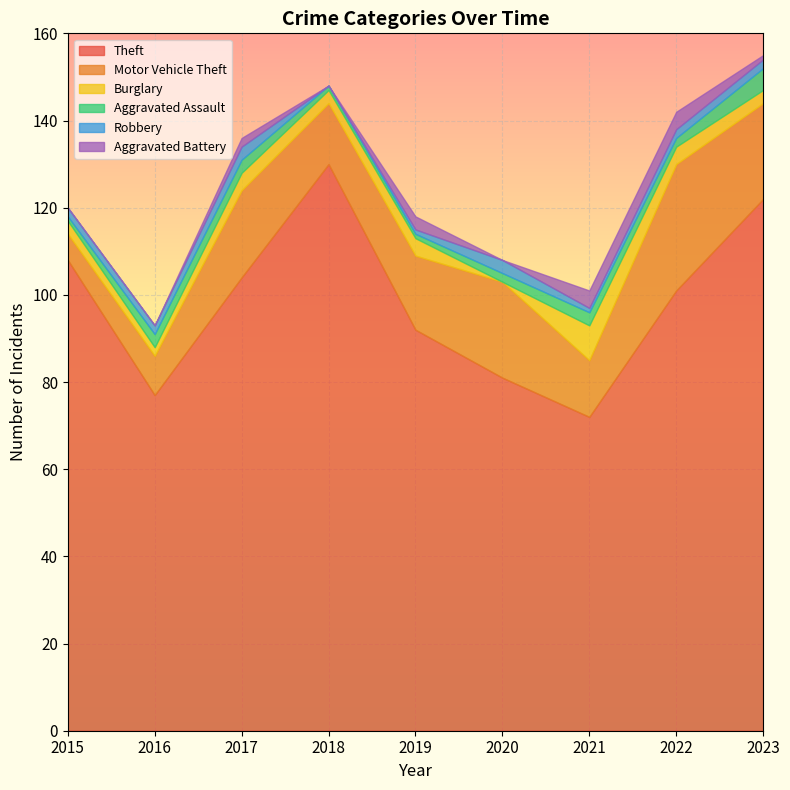

Is it true that Motor Vehicle Theft equals 9 at 2016?

True